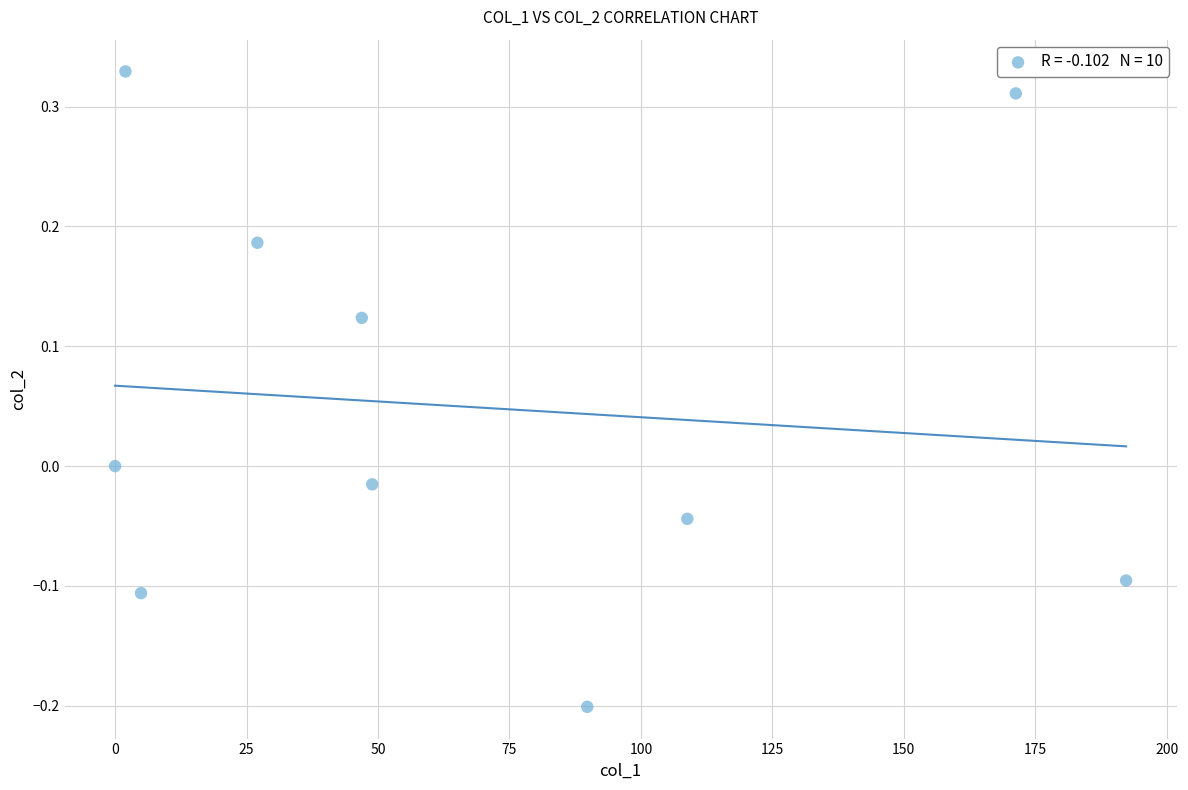

What is the range of X values (max minus min)?

192.3